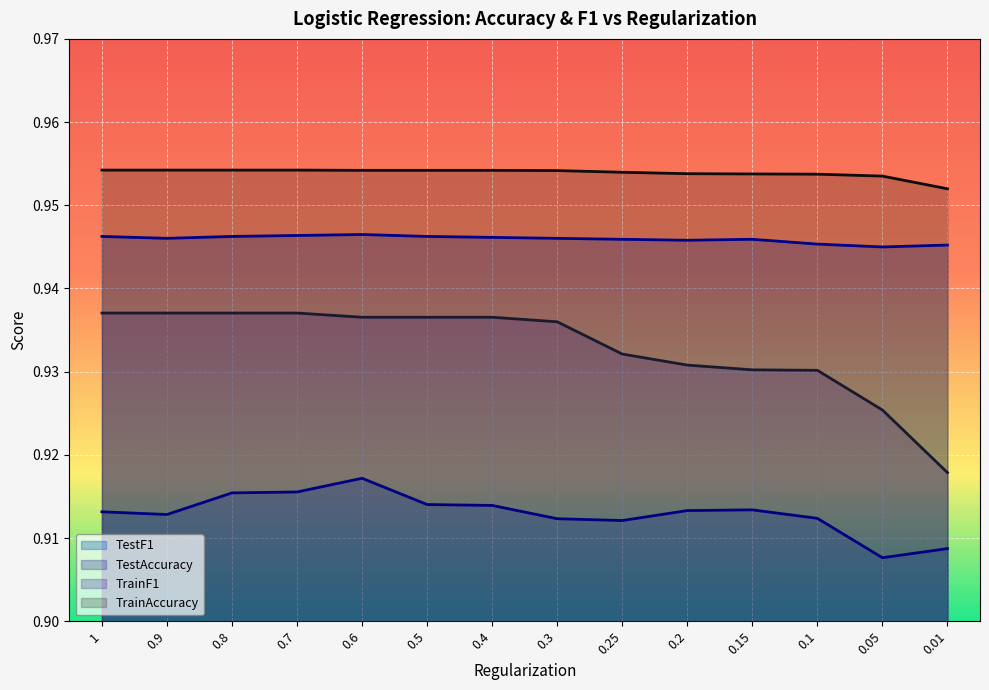

What position from the right is 0.2?

5